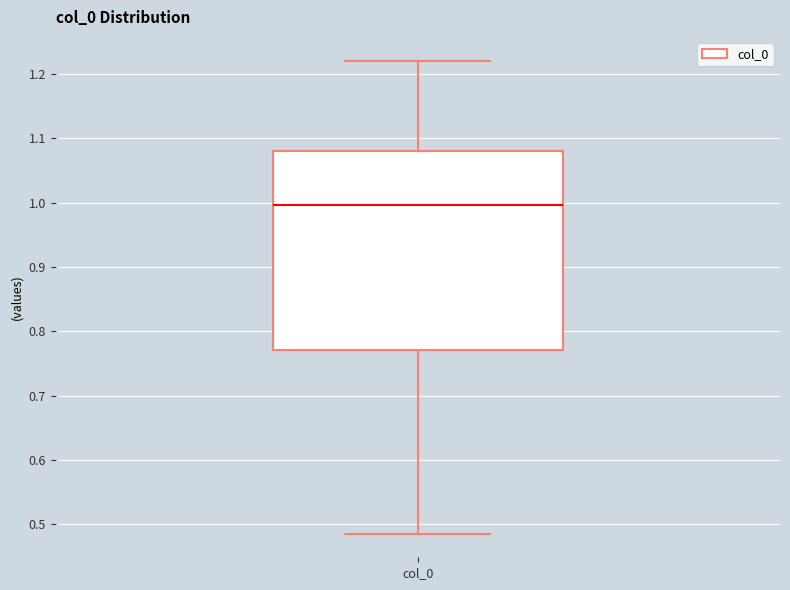

Where does the median line of the box for col_0 sit on the y-axis? The values are not printed on the chart, so give them approximately, as read against the axis.

1.00